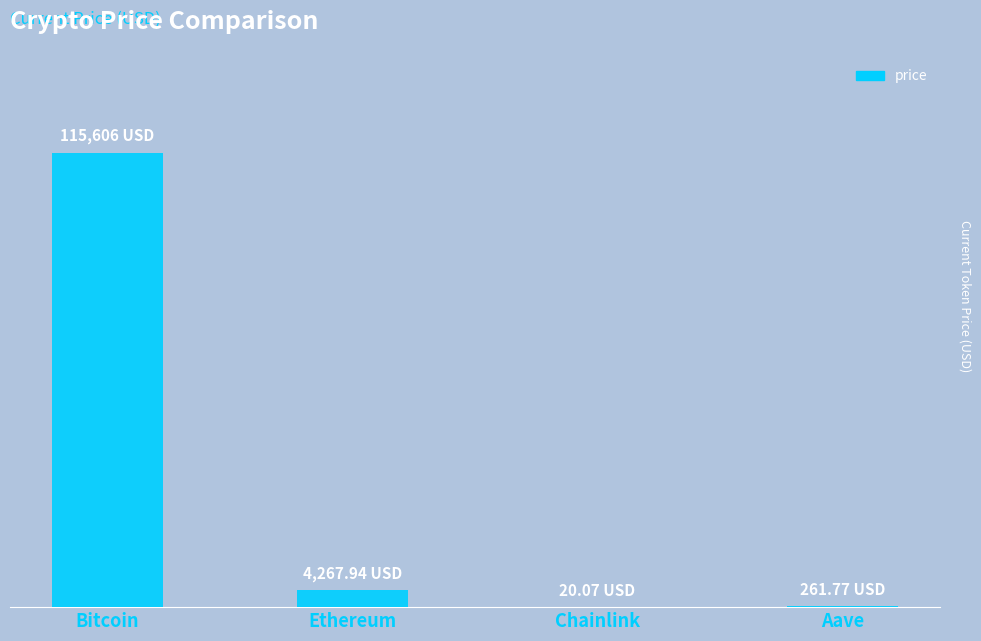

What is the difference between the values at Aave and Bitcoin?

115344.2